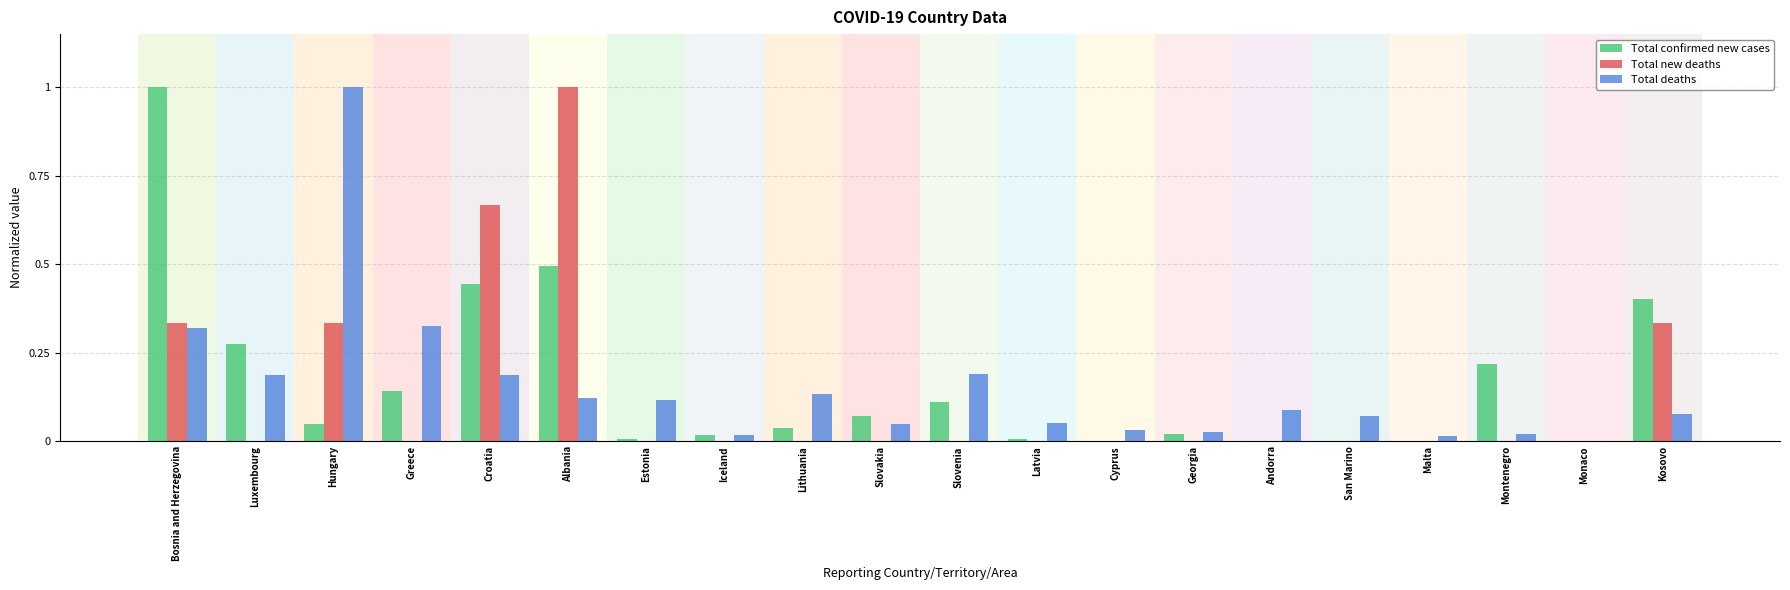

How many categories are shown in the chart?

20